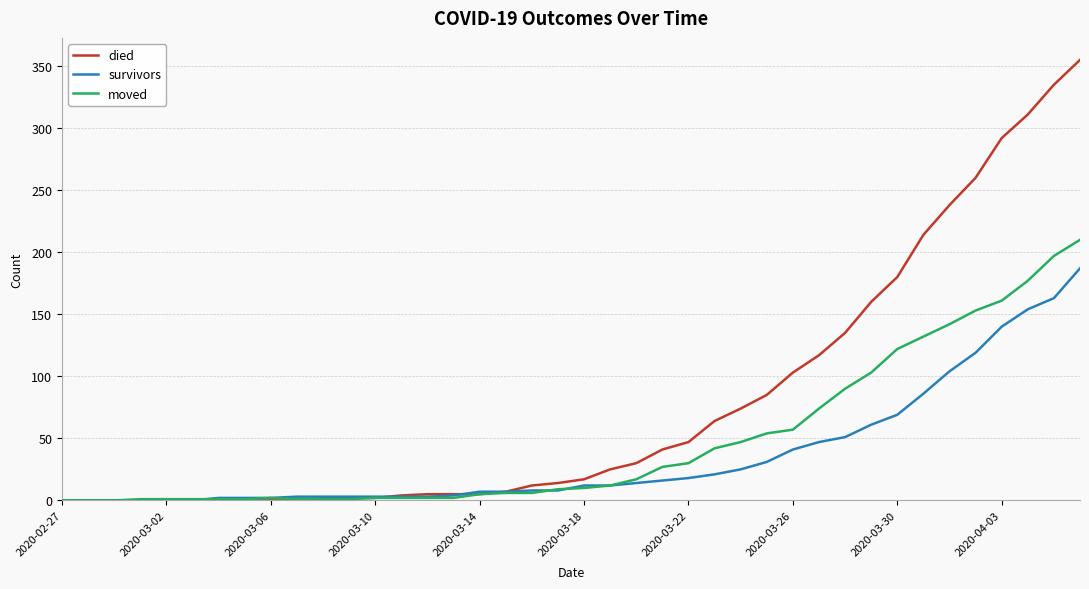

List the series in order of their overall mean, highest first.

died, moved, survivors